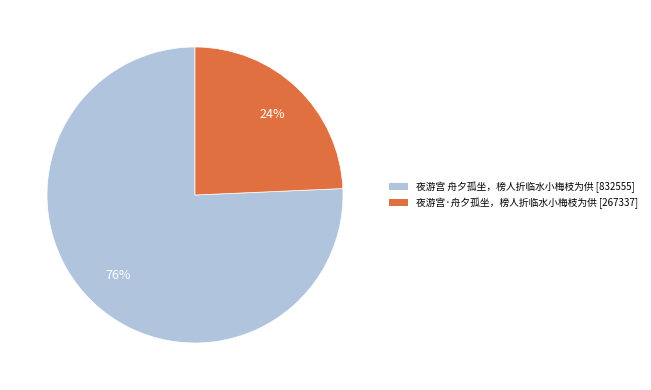

True or false: 夜游宫·舟夕孤坐，榜人折临水小梅枝为供 accounts for 24% of the total.

True